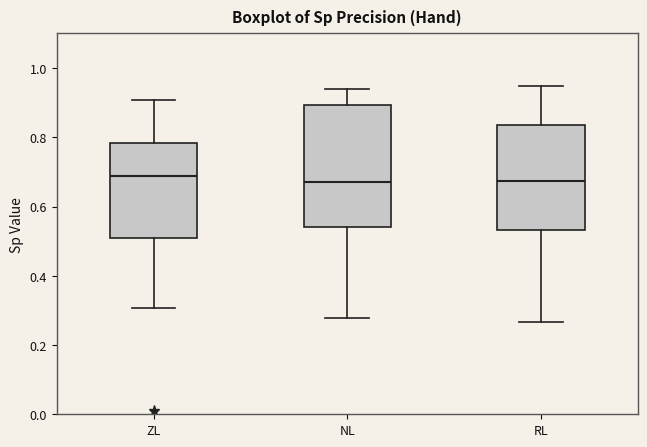

Reading left to right, read every box against the y-axis: the position of its median line, the range the box covers, and the ends of its whiskers. The values are not printed on the chart, so give them approximately, as read against the axis.

ZL: median 0.68, box 0.50 to 0.78, whiskers 0.30 to 0.90
NL: median 0.68, box 0.54 to 0.90, whiskers 0.28 to 0.94
RL: median 0.68, box 0.54 to 0.84, whiskers 0.26 to 0.94